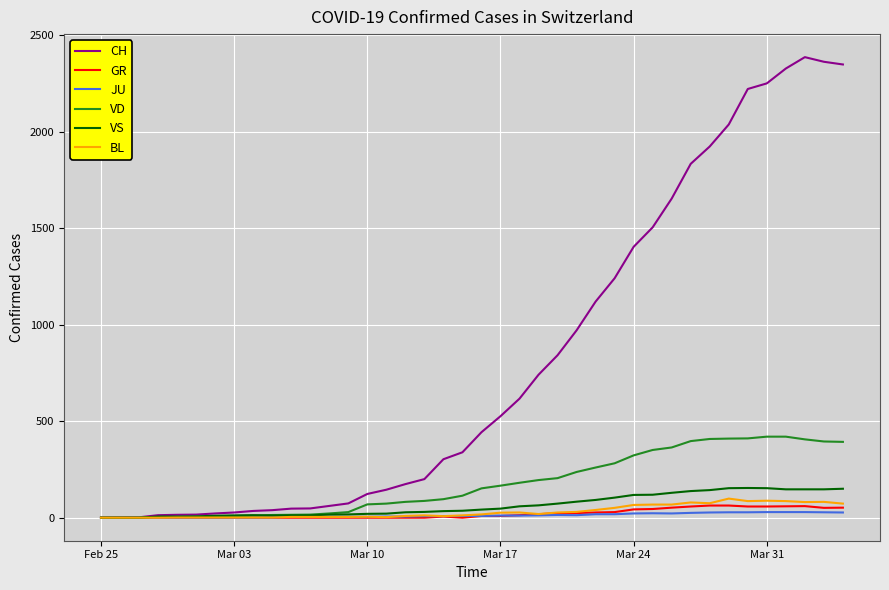

Count the number of categories in the chart.

40